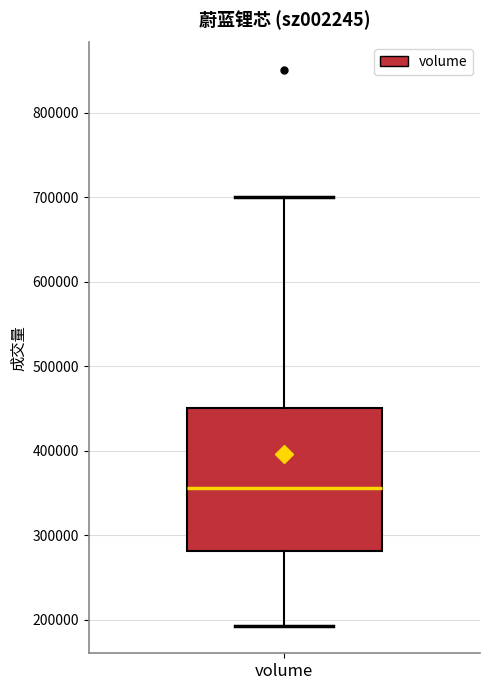

Transcribe this box plot: give where the median line is, the range the box spans, and where the two whiskers end, as read against the y-axis. The values are not printed on the chart, so give them approximately, as read against the axis.

median 360000, box 280000 to 450000, whiskers 190000 to 700000